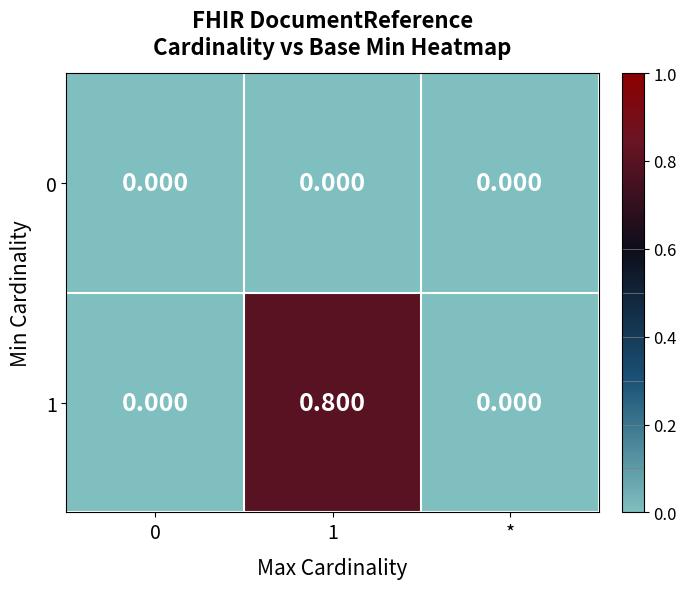

Is the value of 1 at 1 greater than the value of 0 at *?

Yes